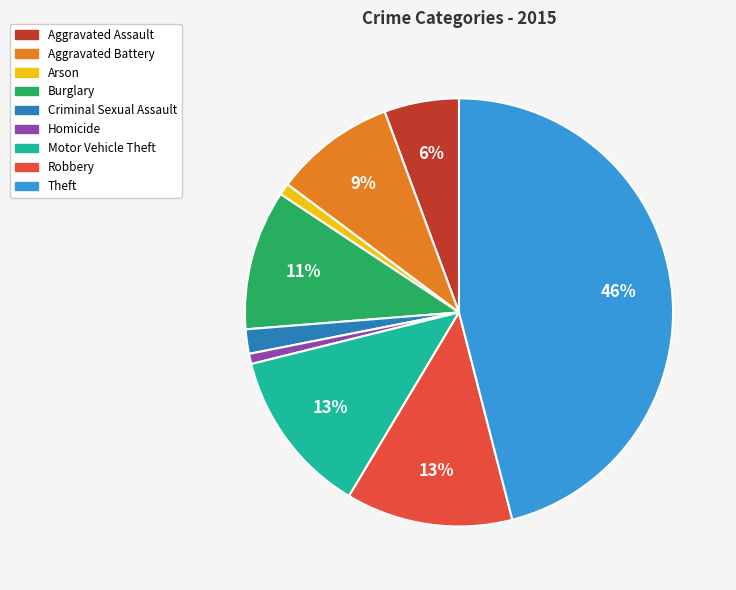

Is it true that Aggravated Battery is 1% of the pie?

False